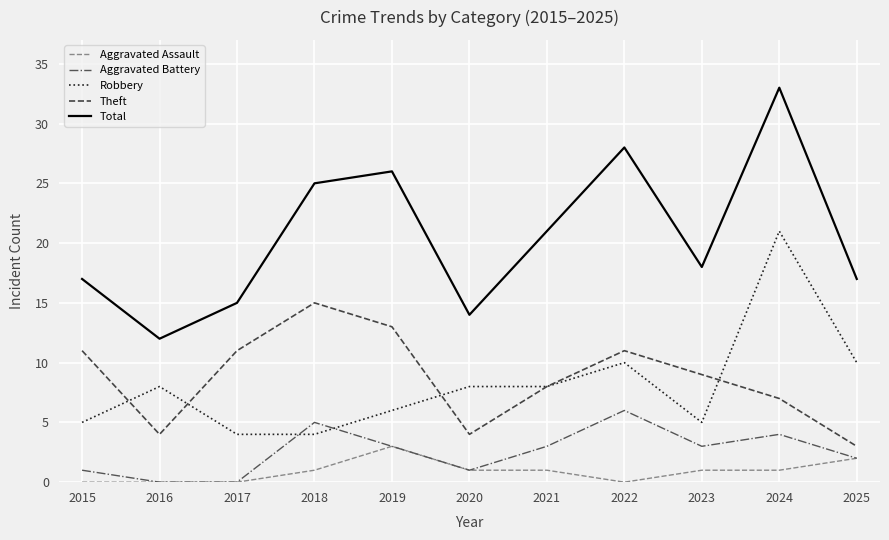

What is the approximate value of Theft at 2020?

4